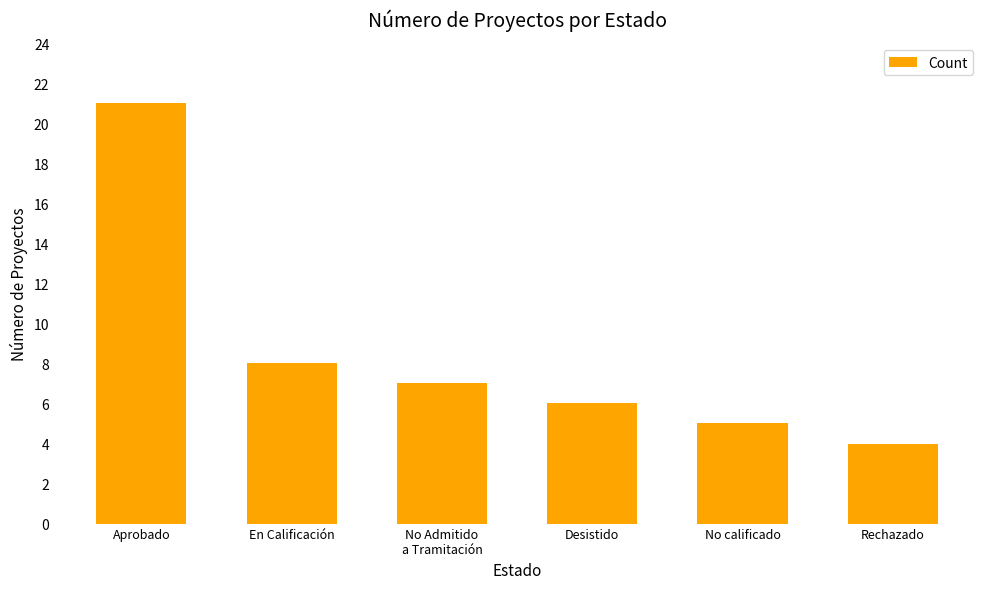

What is the label of the 6th bar from the right?

Aprobado